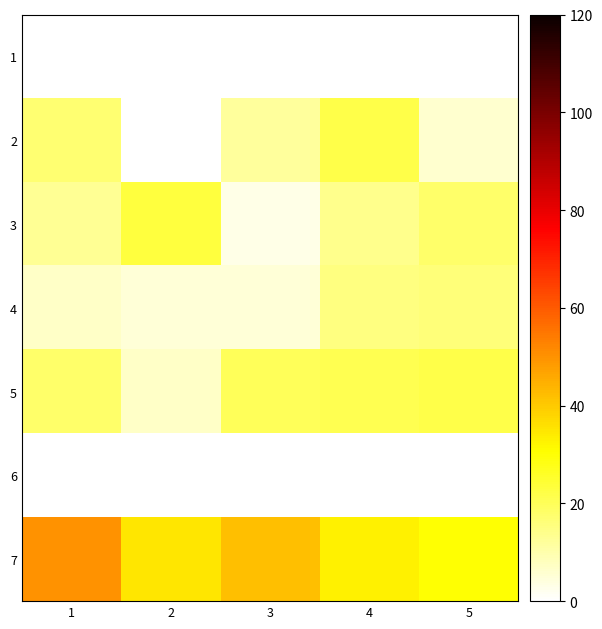

Reading left to right, list all the values displayed in this chart.

1: 1=0	2=0	3=0	4=0	5=0
2: 1=17	2=0	3=12	4=22	5=6
3: 1=13	2=23	3=3	4=14	5=18
4: 1=7	2=5	3=5	4=15	5=16
5: 1=18	2=7	3=20	4=21	5=22
6: 1=0	2=0	3=0	4=0	5=0
7: 1=50	2=35	3=42	4=33	5=30